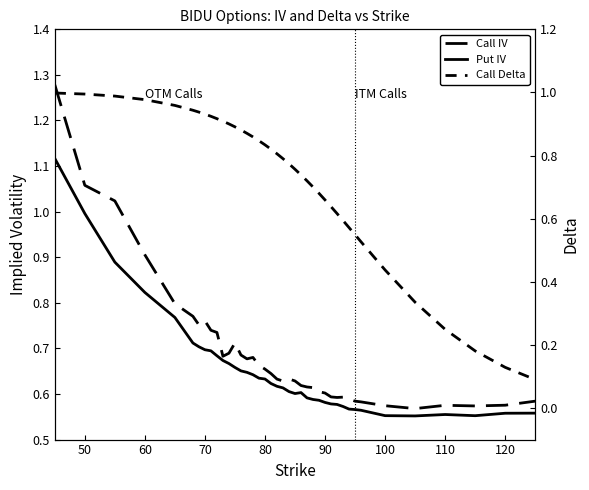

Which series has the largest range (max minus min)?

Call Delta